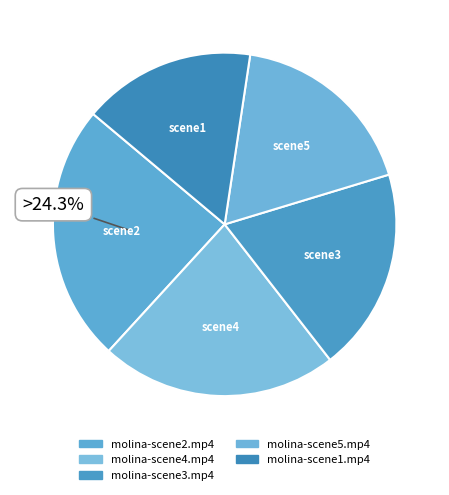

Rank the categories by value from highest to lowest.

molina-scene2.mp4, molina-scene4.mp4, molina-scene3.mp4, molina-scene5.mp4, molina-scene1.mp4